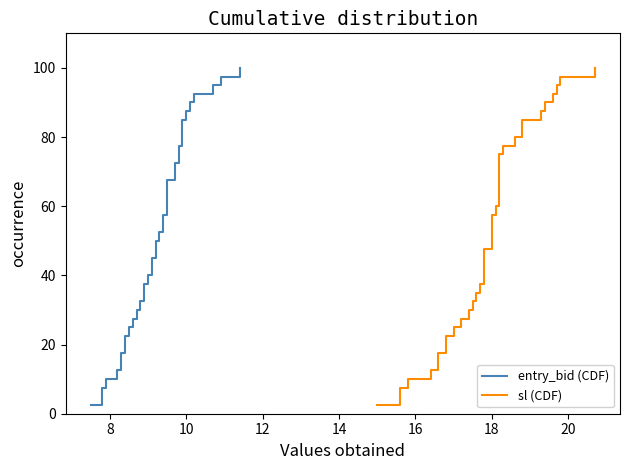

What is the value of the sl (CDF) point at the 20th from the left?

50.0